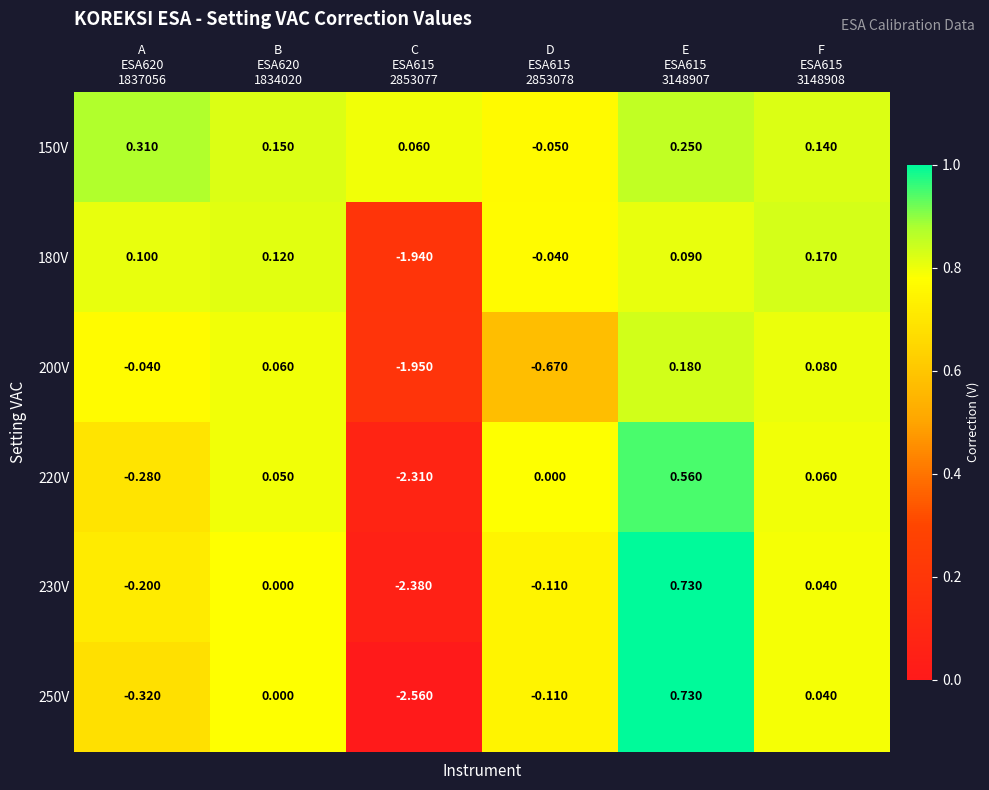

At which category is the sum across all series the highest?

E
ESA615
3148907